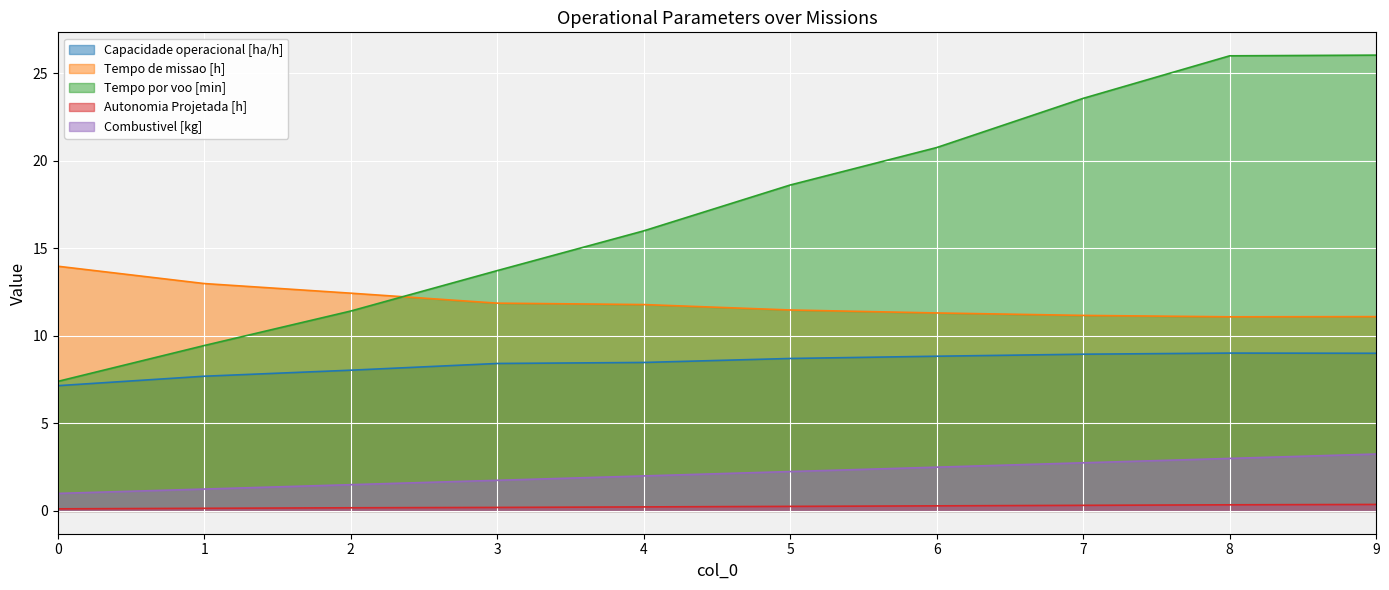

True or false: Tempo de missao [h] has more than 1 interior local peaks.

False